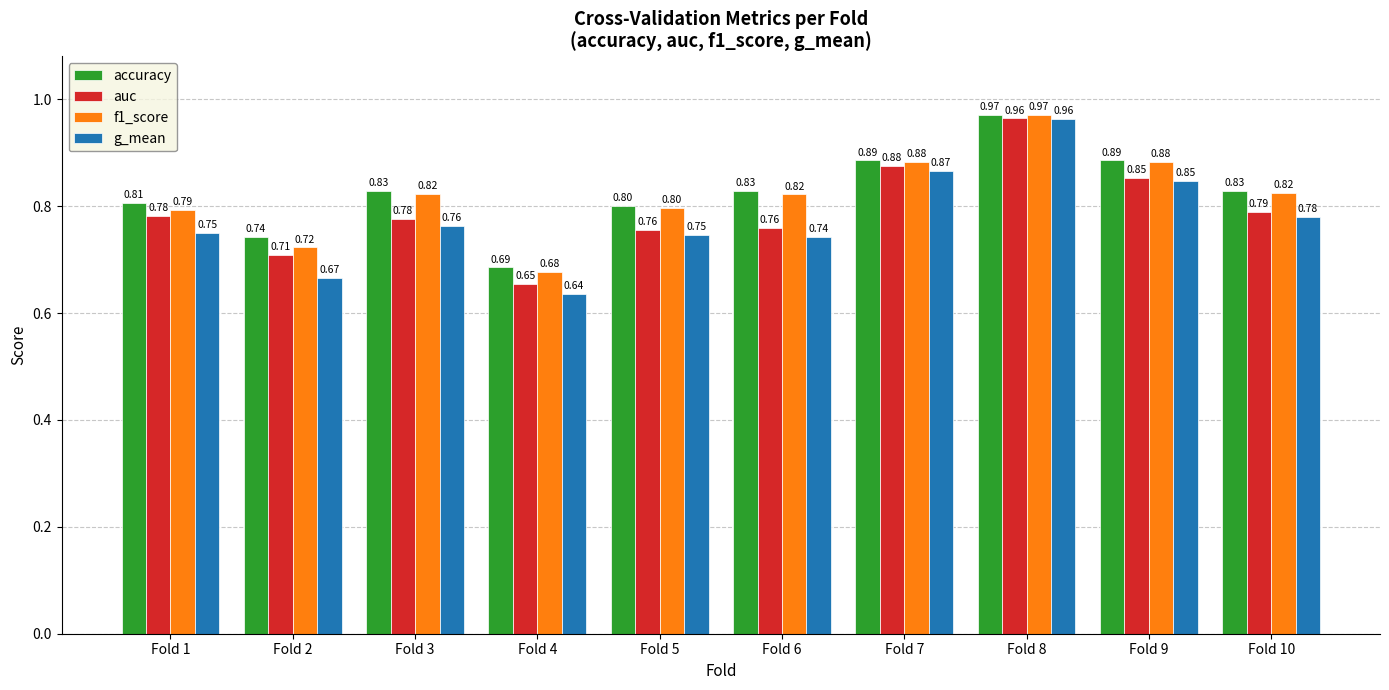

At which category does the chart reach its peak across all series?

Fold 8